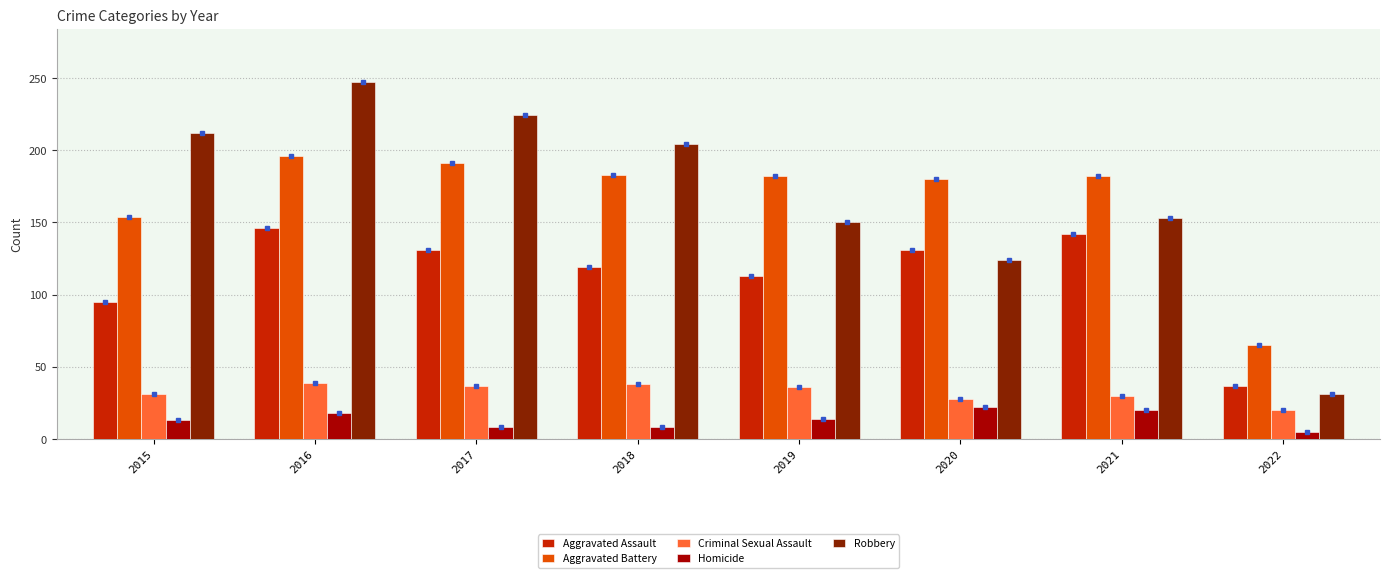

What is the total value across all series at 2017?

591